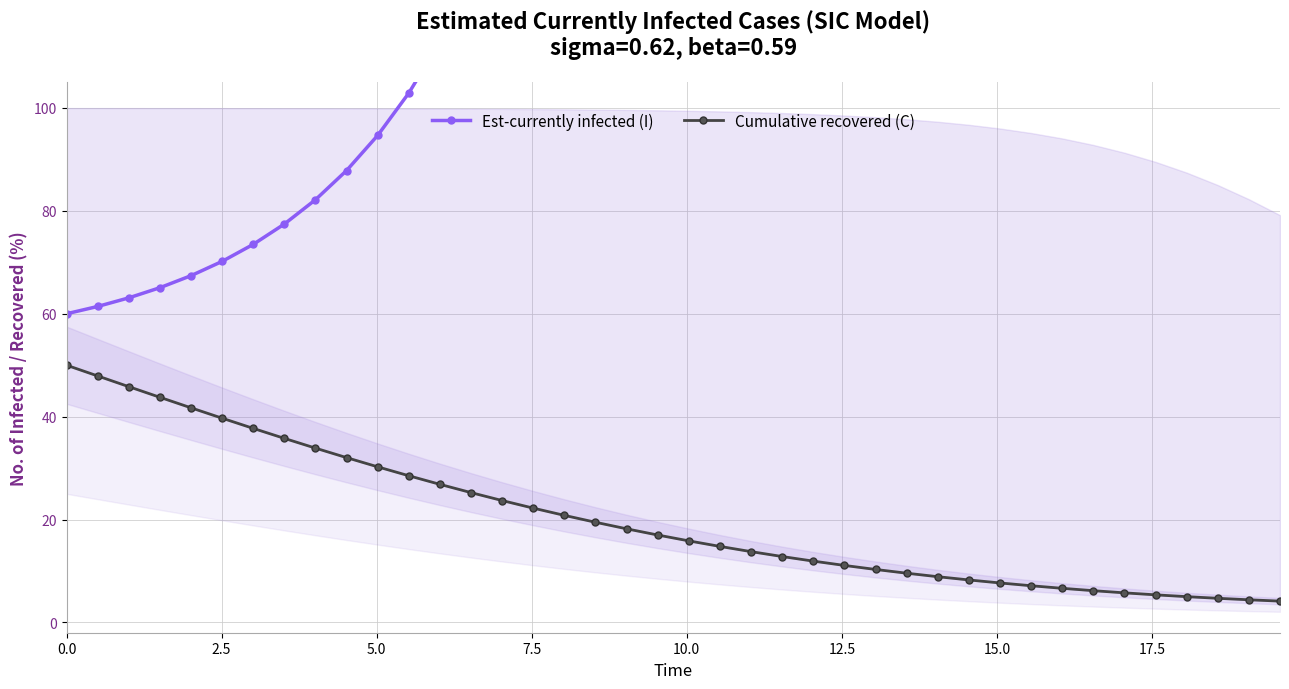

What is the label of the 2nd point from the left?

2.5